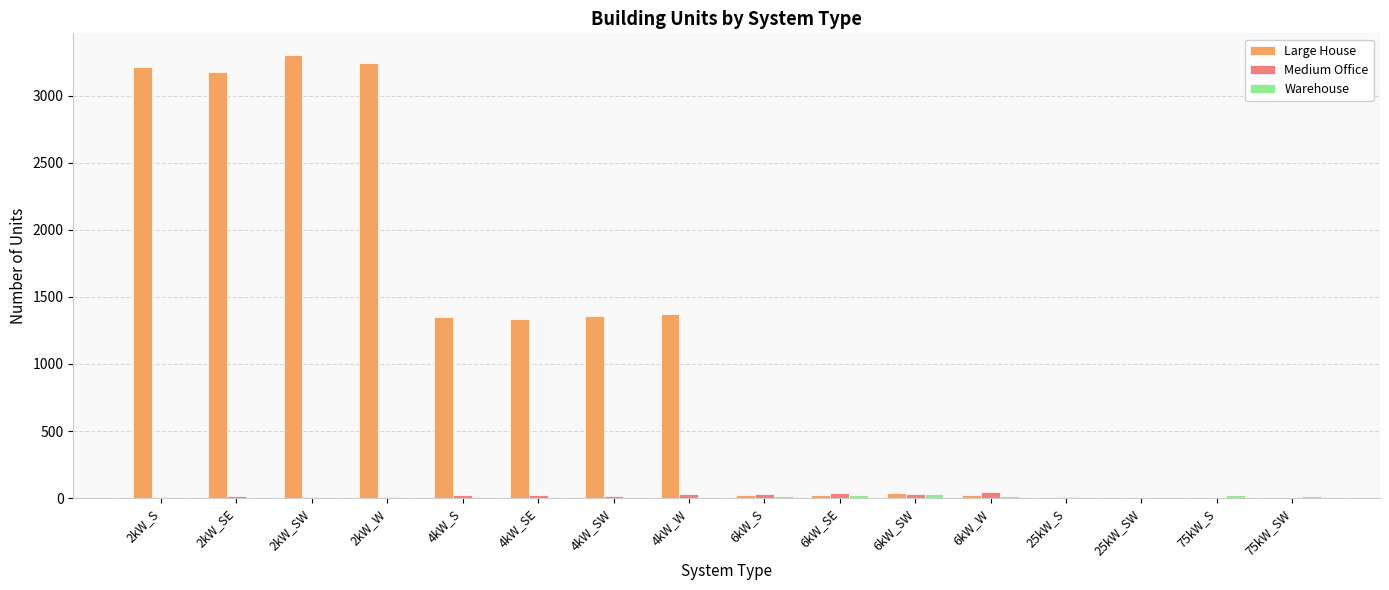

Which series has the largest total across all categories?

Large House